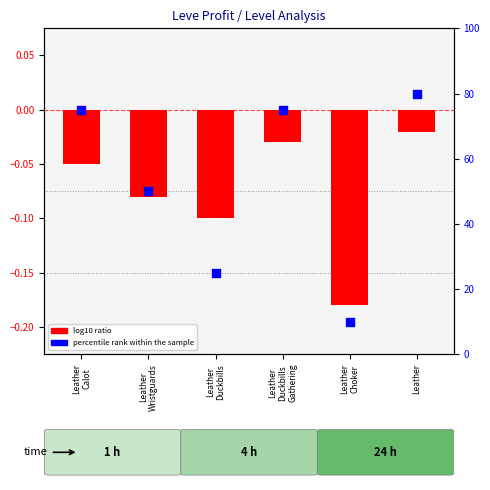

Which series has the largest total across all categories?

percentile rank within the sample